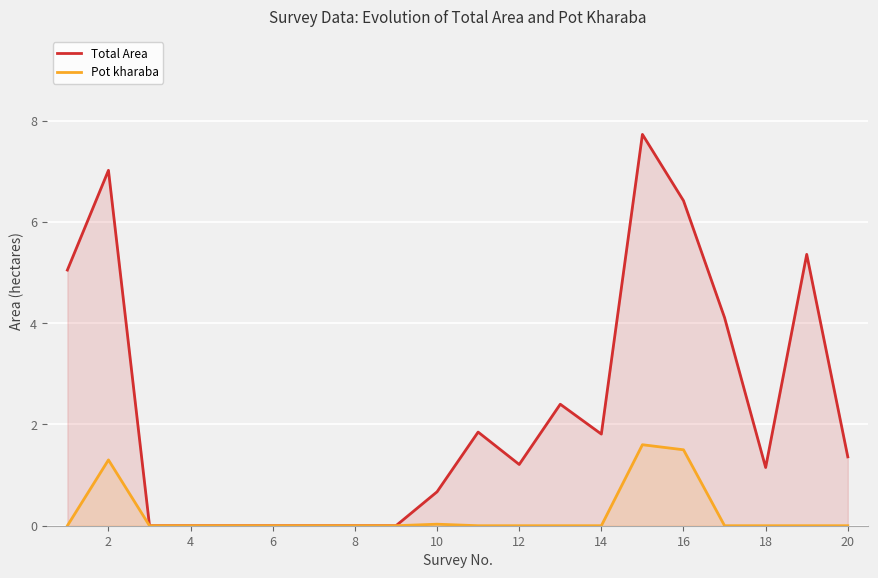

Rank the series at 12 from highest to lowest value.

Total Area, Pot kharaba